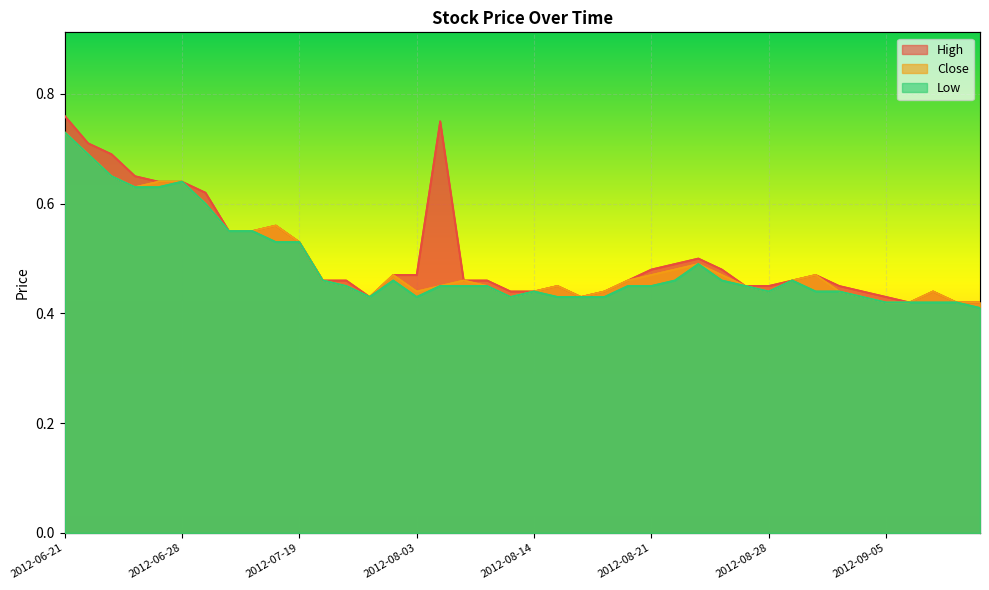

Reading right to left, what are all the values shown in this chart?

High: 0.4	0.4	0.4	0.4	0.4	0.4	0.5	0.5	0.5	0.5	0.5	0.5	0.5	0.5	0.5	0.5	0.4	0.4	0.5	0.4	0.4	0.5	0.5	0.8	0.5	0.5	0.4	0.5	0.5	0.5	0.6	0.6	0.6	0.6	0.6	0.6	0.7	0.7	0.7	0.8
Close: 0.4	0.4	0.4	0.4	0.4	0.4	0.4	0.5	0.5	0.4	0.5	0.5	0.5	0.5	0.5	0.5	0.4	0.4	0.5	0.4	0.4	0.5	0.5	0.5	0.4	0.5	0.4	0.5	0.5	0.5	0.6	0.6	0.6	0.6	0.6	0.6	0.6	0.7	0.7	0.7
Low: 0.4	0.4	0.4	0.4	0.4	0.4	0.4	0.4	0.5	0.4	0.5	0.5	0.5	0.5	0.5	0.5	0.4	0.4	0.4	0.4	0.4	0.5	0.5	0.5	0.4	0.5	0.4	0.5	0.5	0.5	0.5	0.6	0.6	0.6	0.6	0.6	0.6	0.7	0.7	0.7